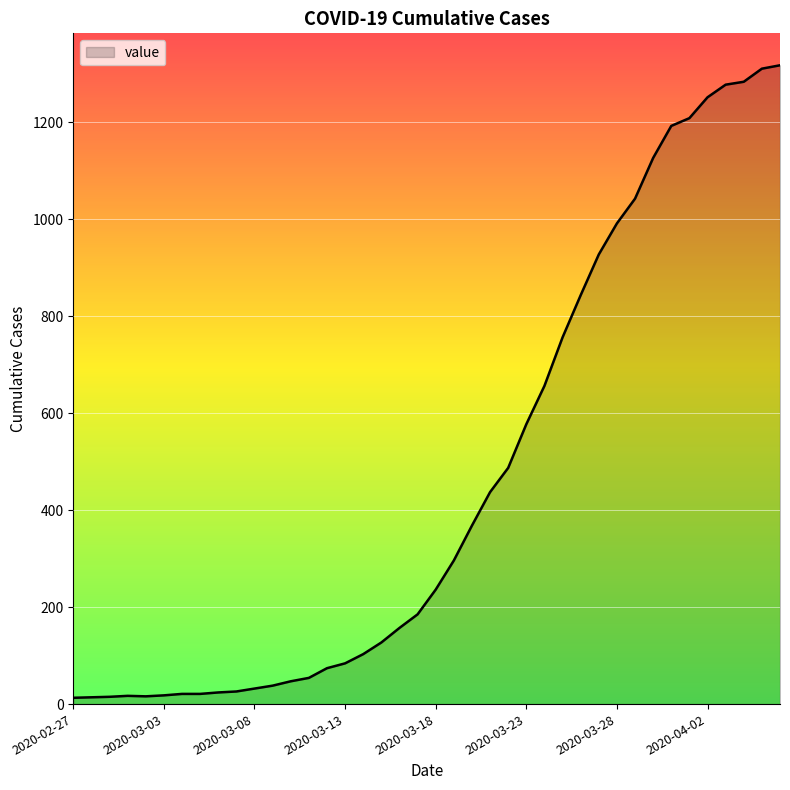

What is the maximum value shown in the chart?

1317